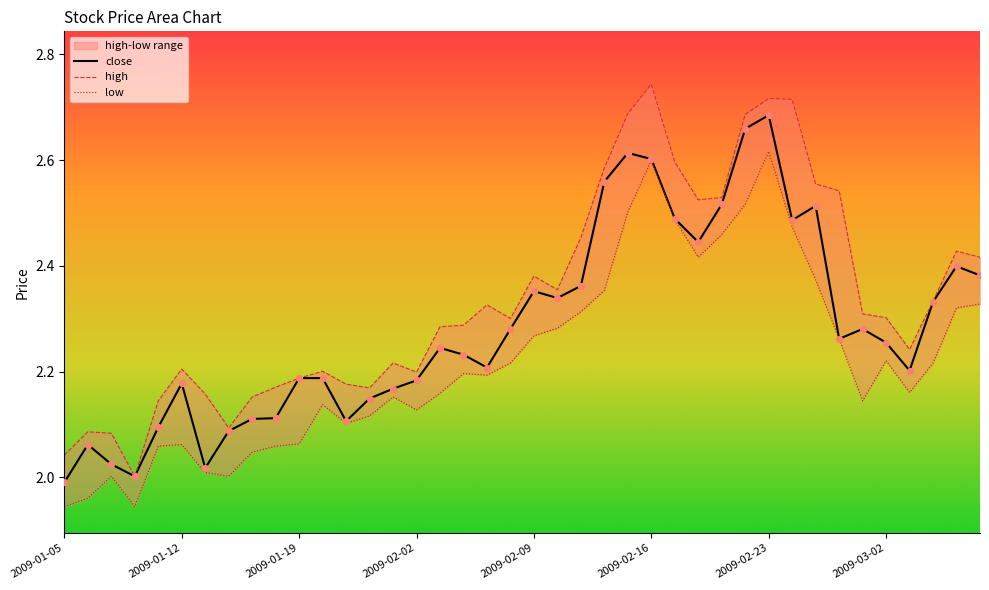

What is the change in value from 2009-02-06 to 2009-03-04?

+0.1